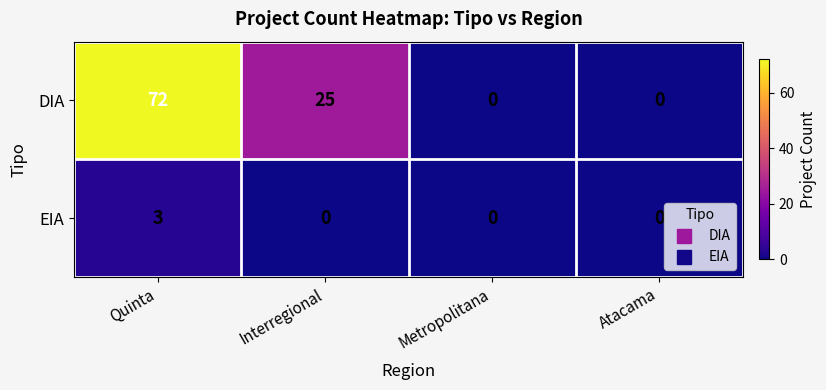

Which series has the largest total across all categories?

DIA